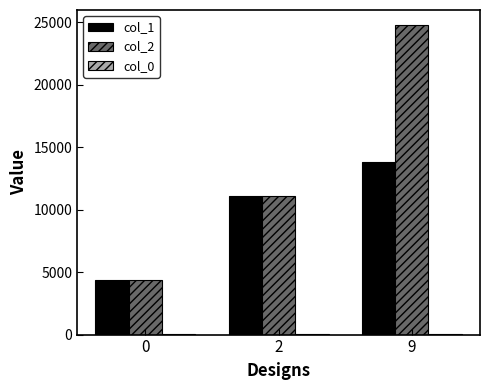

Between 2 and 9, which series saw the biggest shift?

col_2